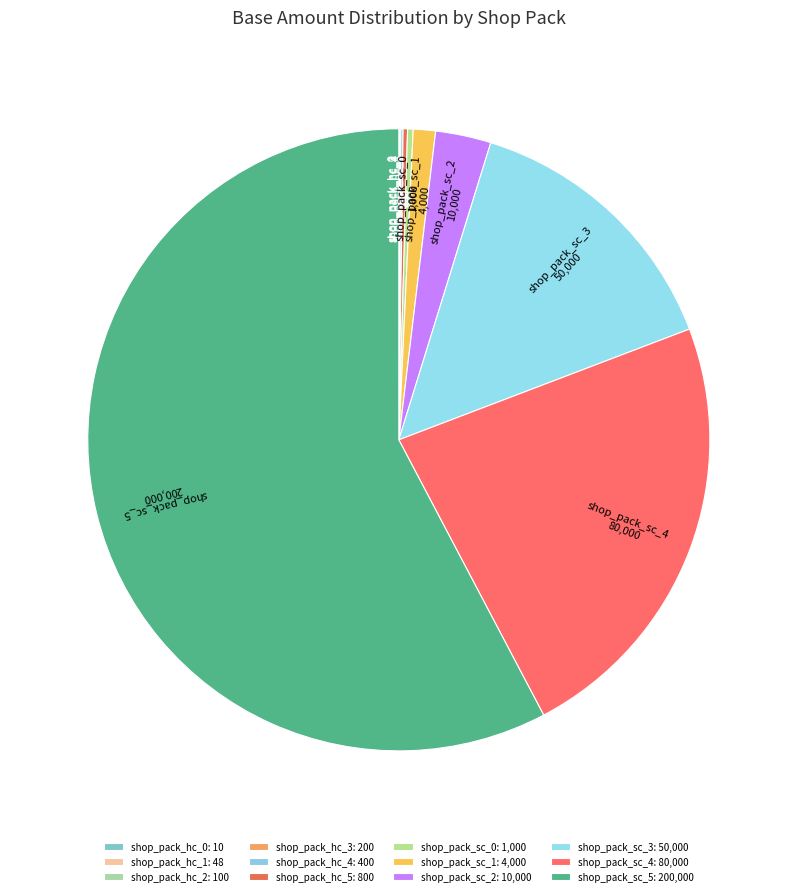

Which category accounts for the majority?

shop_pack_sc_5